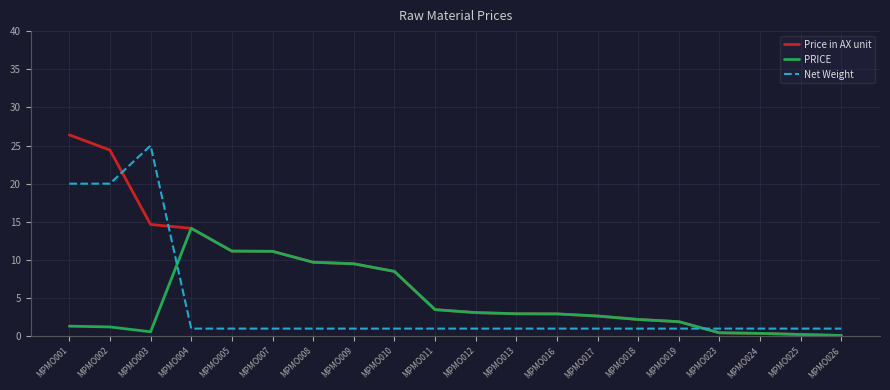

At how many categories does at least one series exceed 13?

4